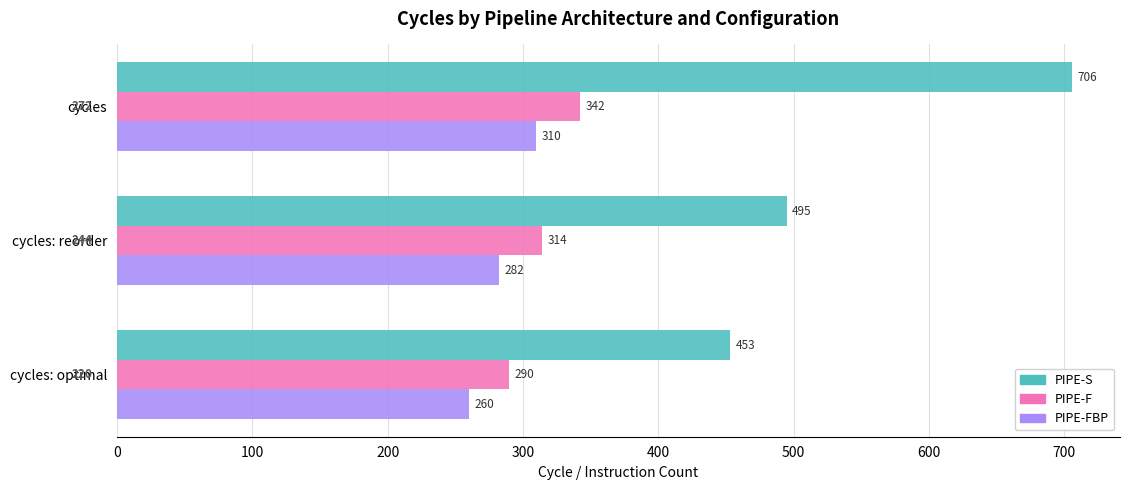

Which series has the widest spread of values?

PIPE-S